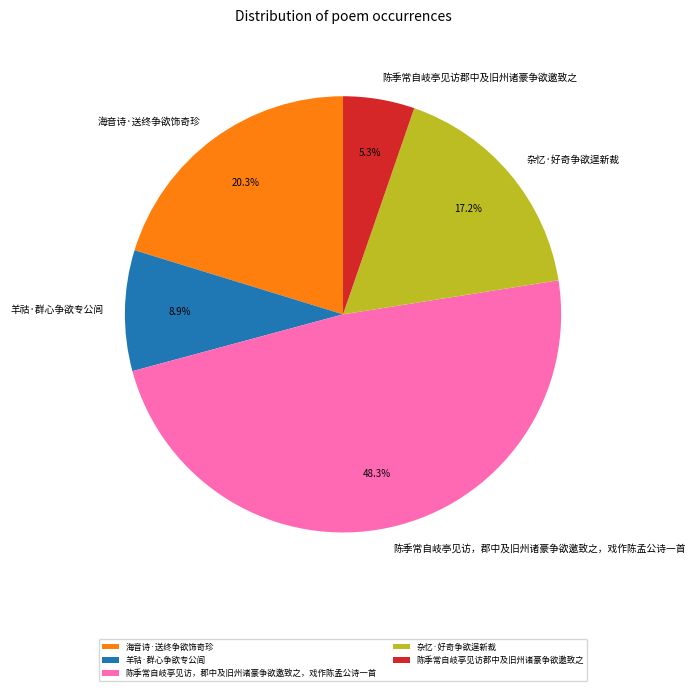

What percentage is the 海音诗·送终争欲饰奇珍 slice, to the nearest percent?

20%